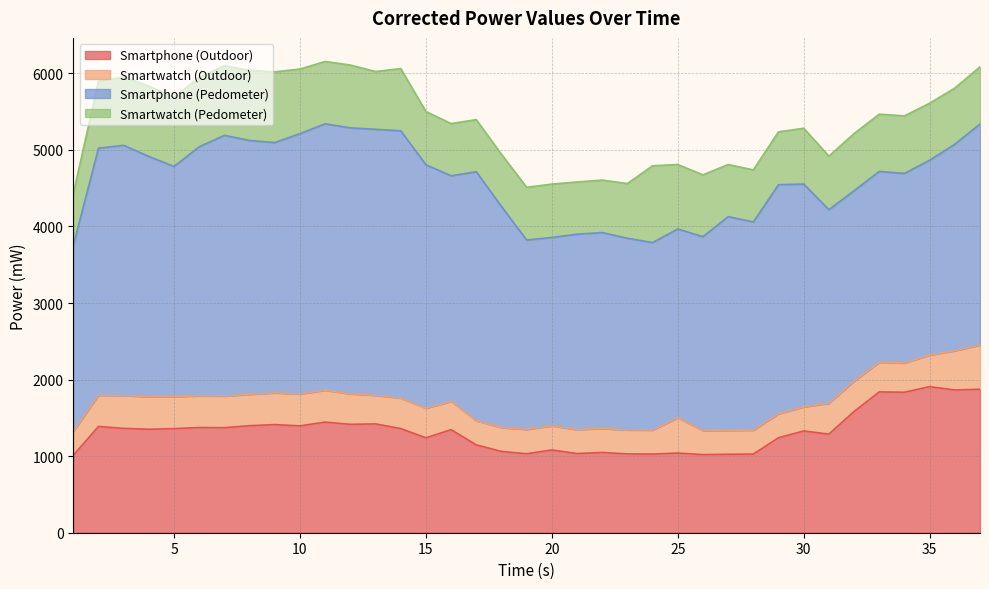

What is the approximate value of Smartwatch (Pedometer) at 4?

917.5